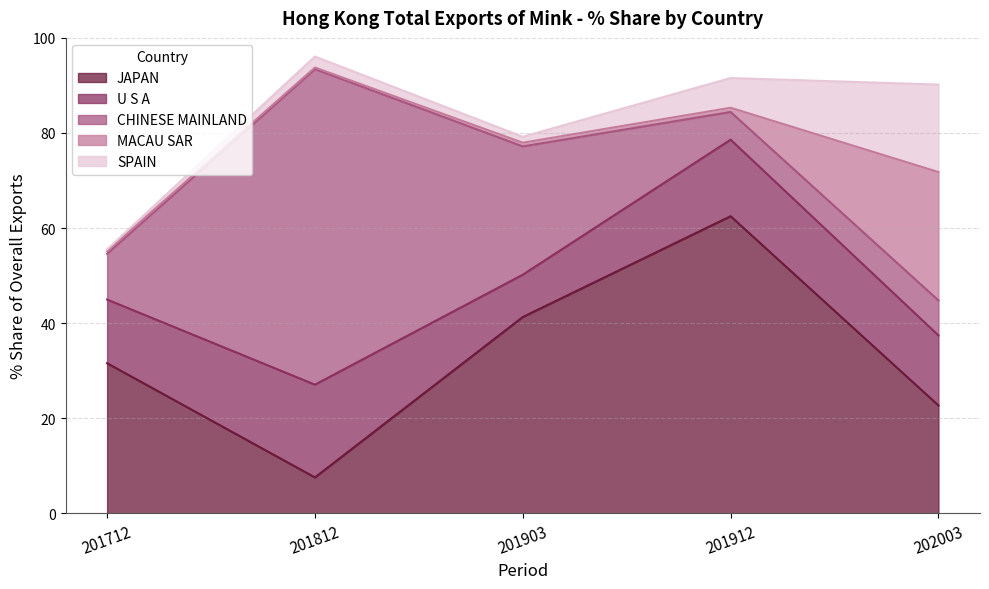

Is it true that JAPAN equals 37.4 at 202003?

False